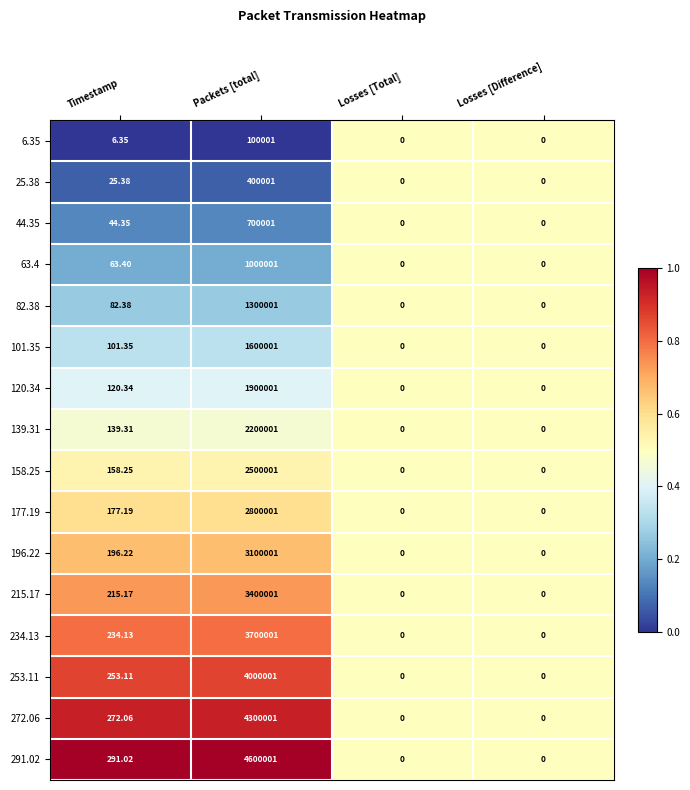

Where is 158.25 nearest to the value 1250000?

Timestamp